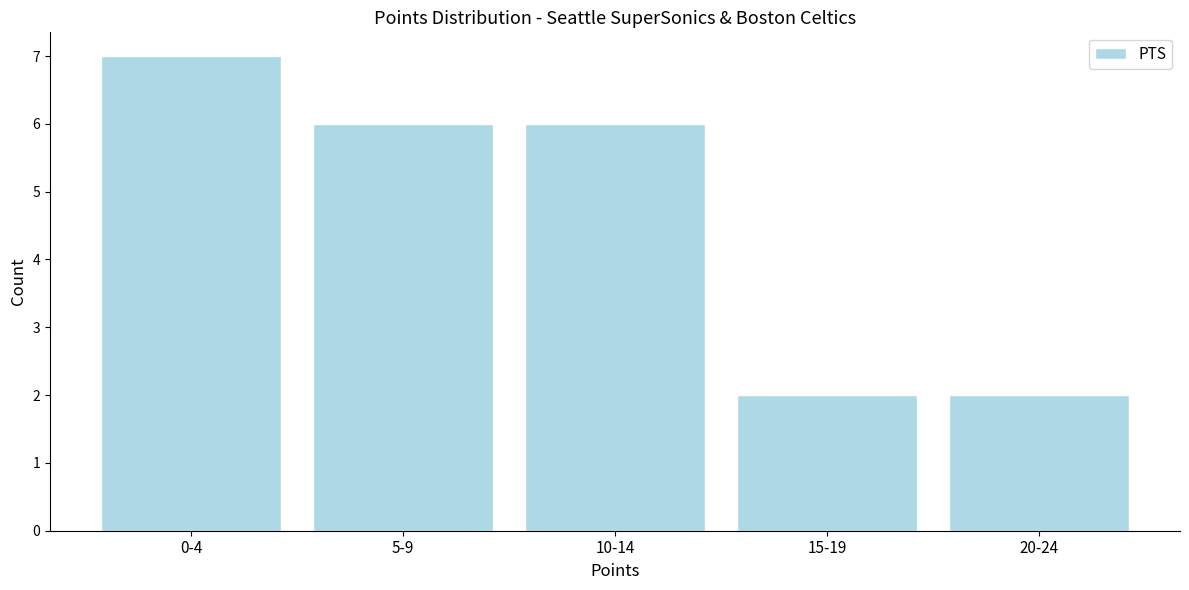

Reading left to right, transcribe all the data shown in this chart.

7	6	6	2	2